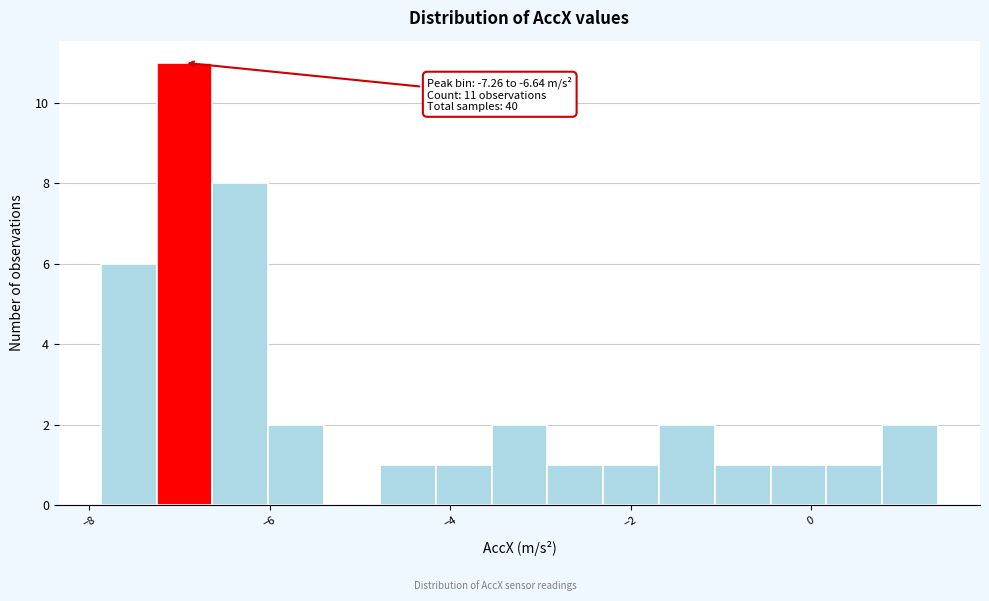

Read against the x-axis, roughly where is the centre of the tallest bar?

-7.0